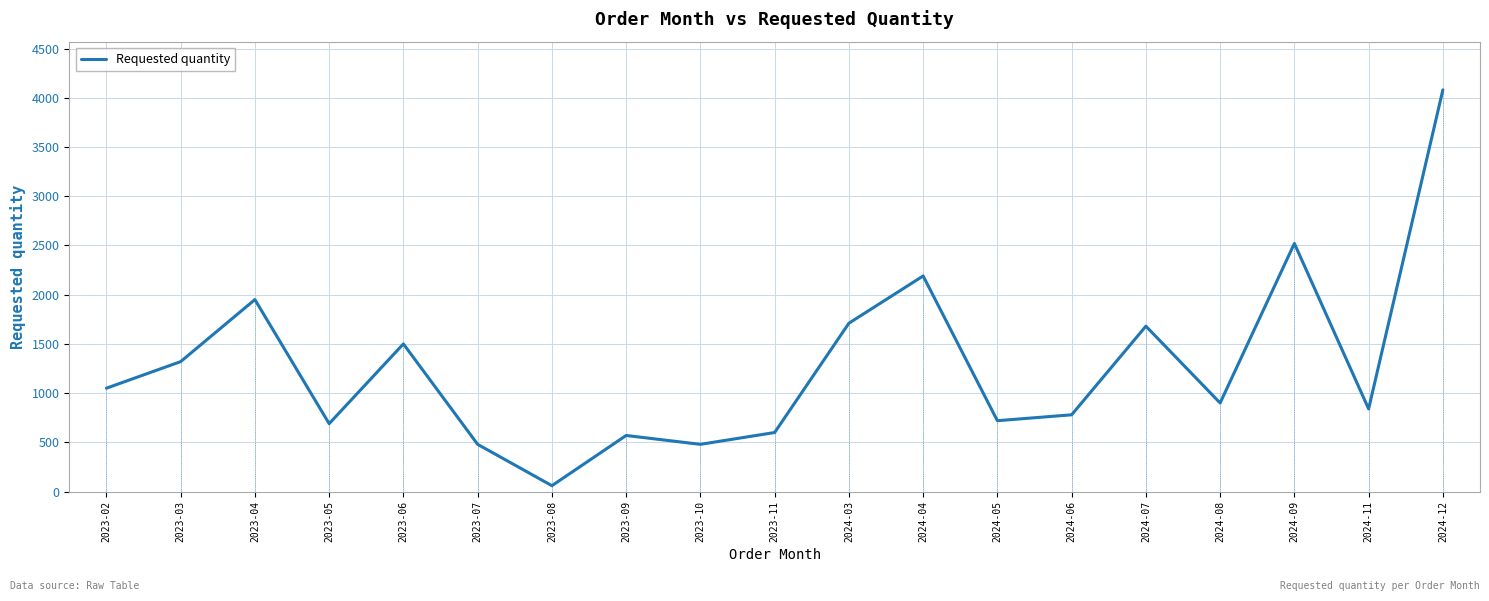

Reading right to left, transcribe all the data shown in this chart.

4080	840	2520	900	1680	780	720	2190	1710	600	480	570	60	480	1500	690	1950	1320	1050